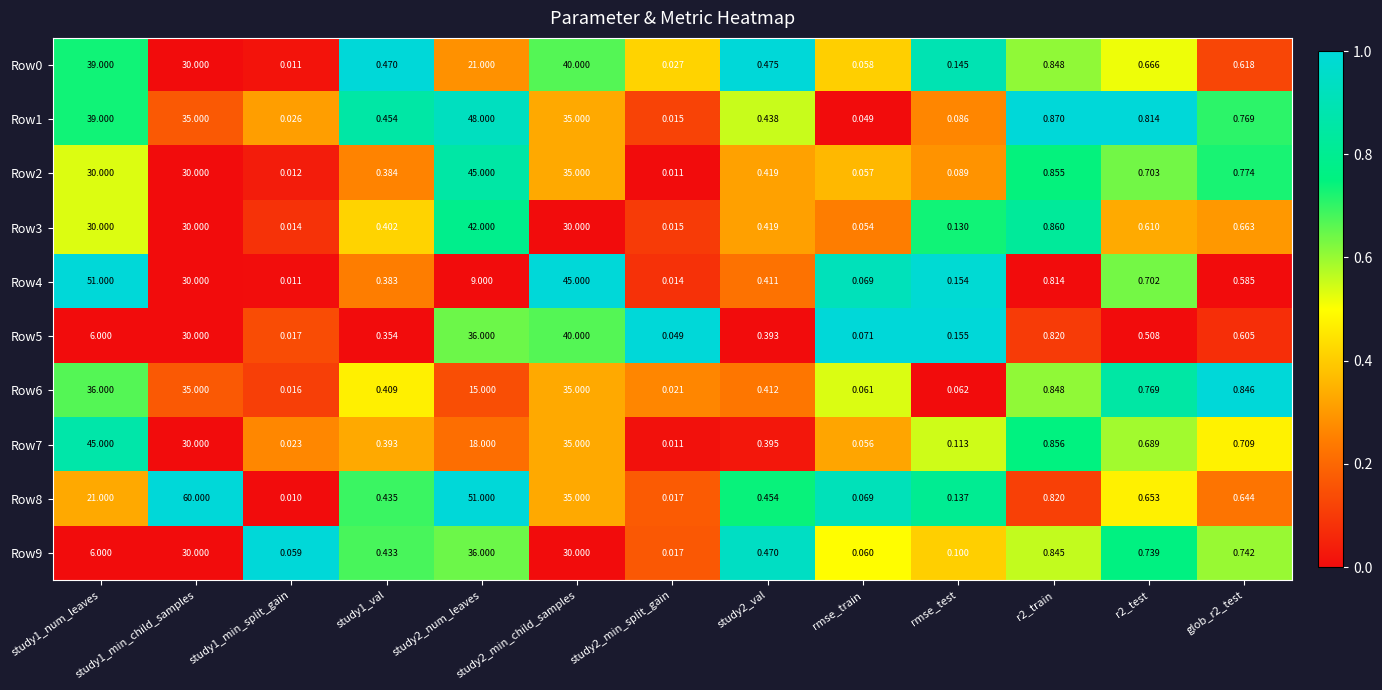

Is the value of Row3 at r2_train greater than the value of Row8 at study2_val?

Yes